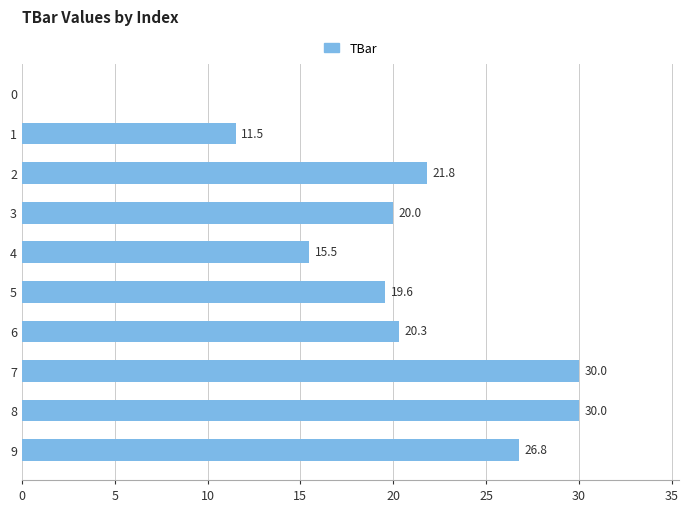

Are the bars grouped side by side (vs. stacked)?

No